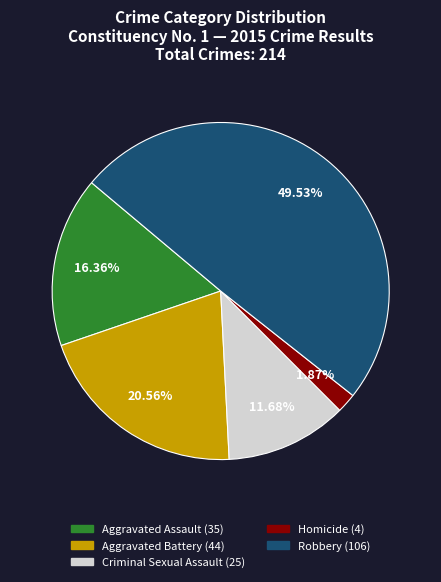

To the nearest percent, what is the difference between the largest and smallest slice percentages?

48%